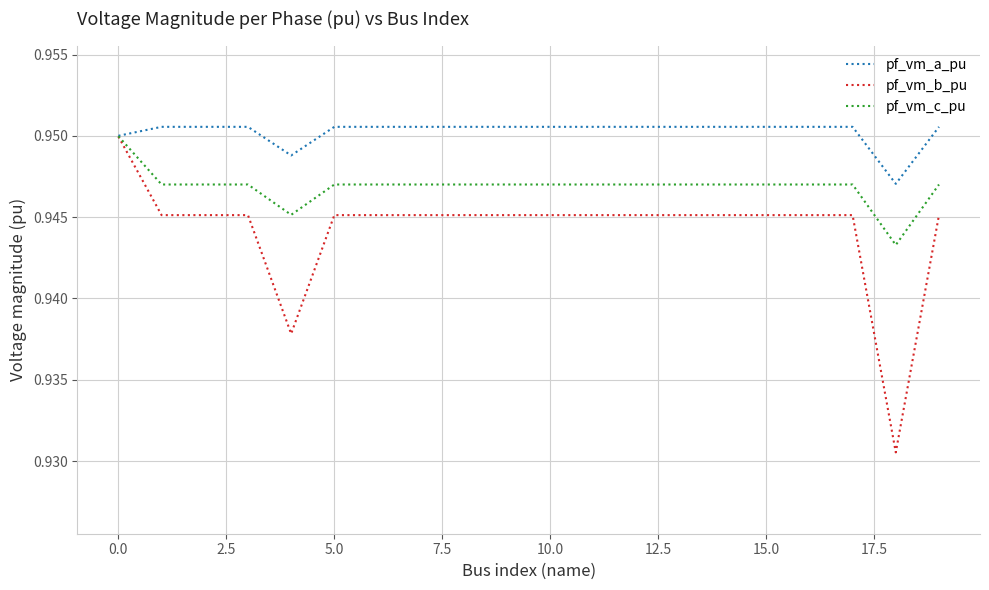

Which series has the widest spread of values?

pf_vm_b_pu